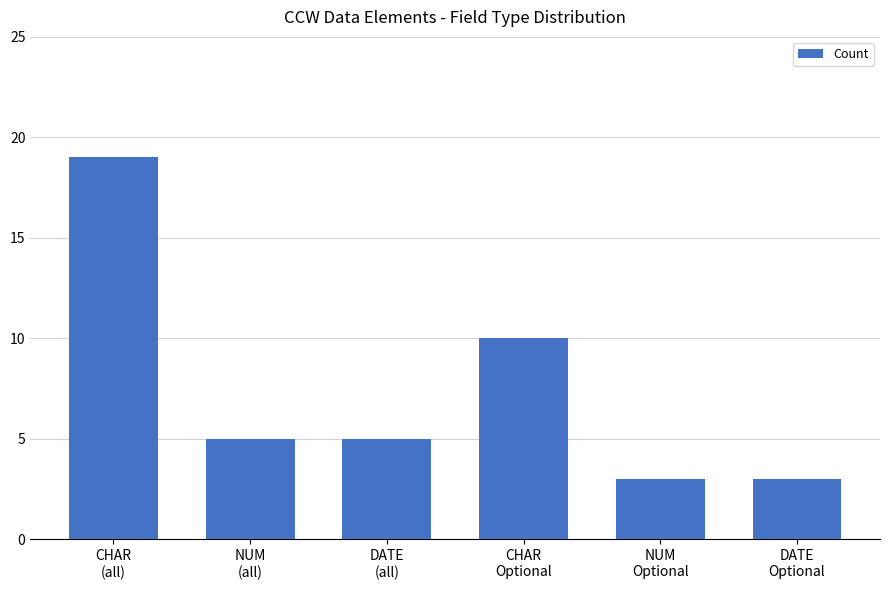

At which label does the data first exceed 5?

CHAR
(all)